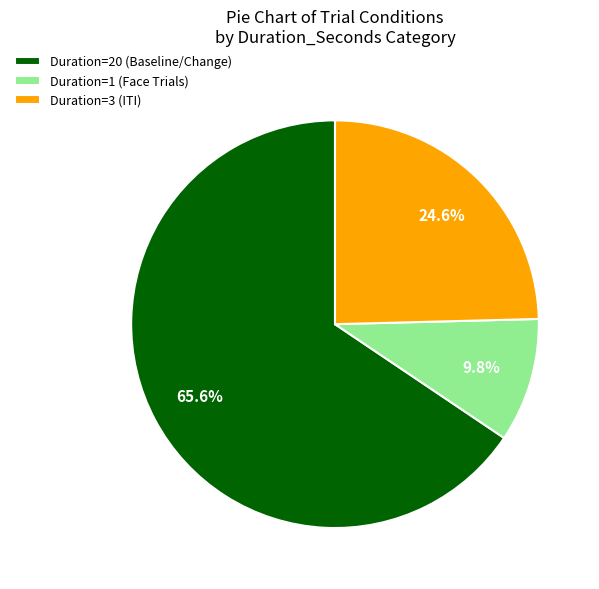

Count the number of slices in the pie.

3